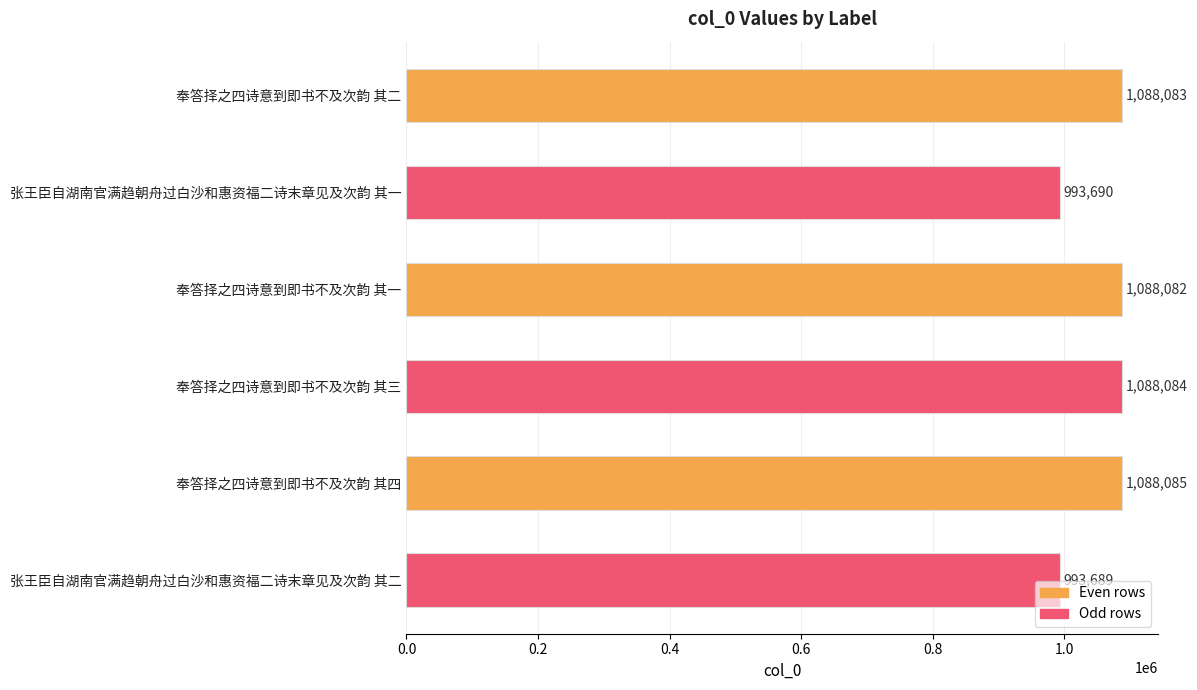

What is the change in value from 张王臣自湖南官满趋朝舟过白沙和惠资福二诗末章见及次韵 其一 to 奉答择之四诗意到即书不及次韵 其三?

+94394